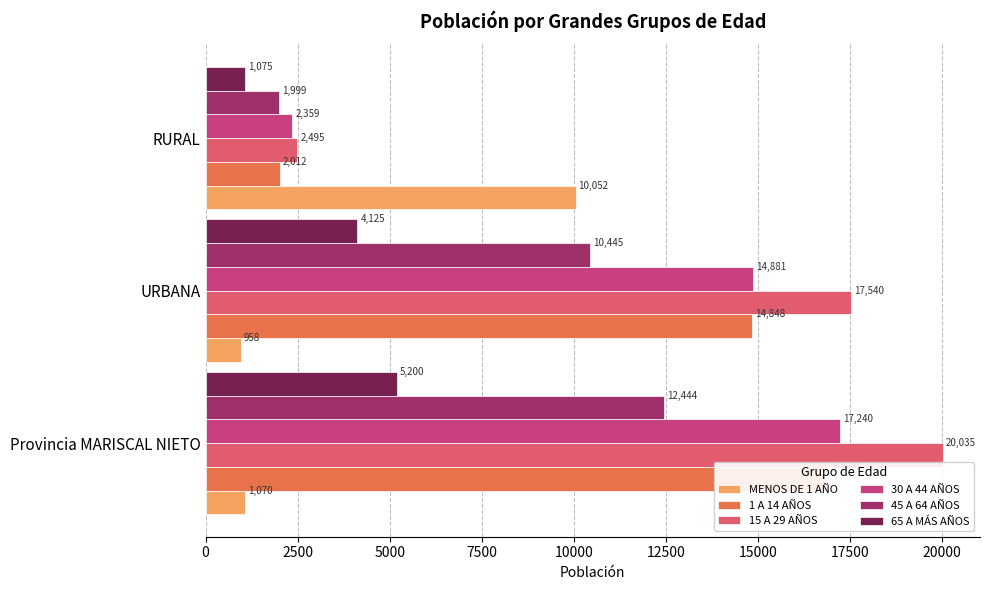

Is the value of 65 A MÁS AÑOS at 0 greater than the value of 45 A 64 AÑOS at 0?

No